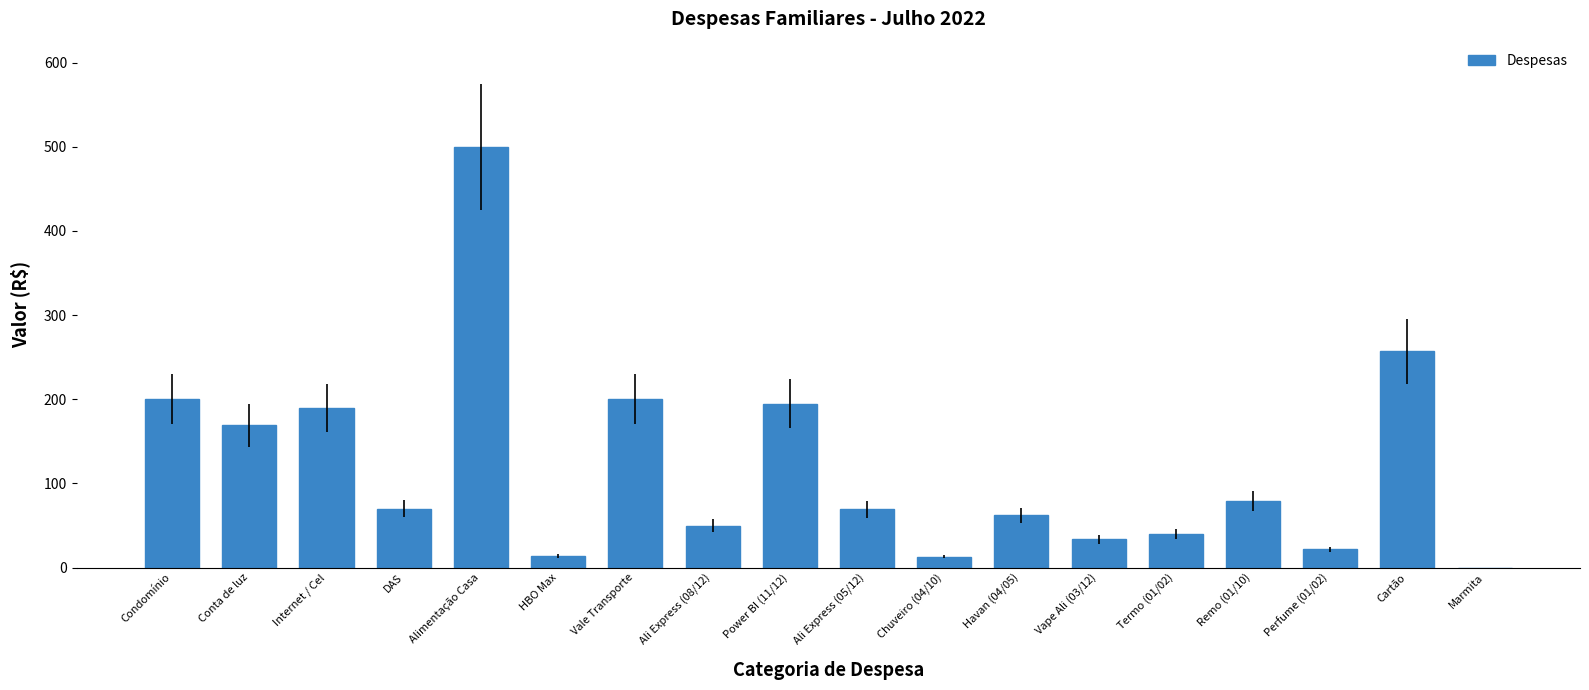

At which label is the value closest to 250?

Cartão